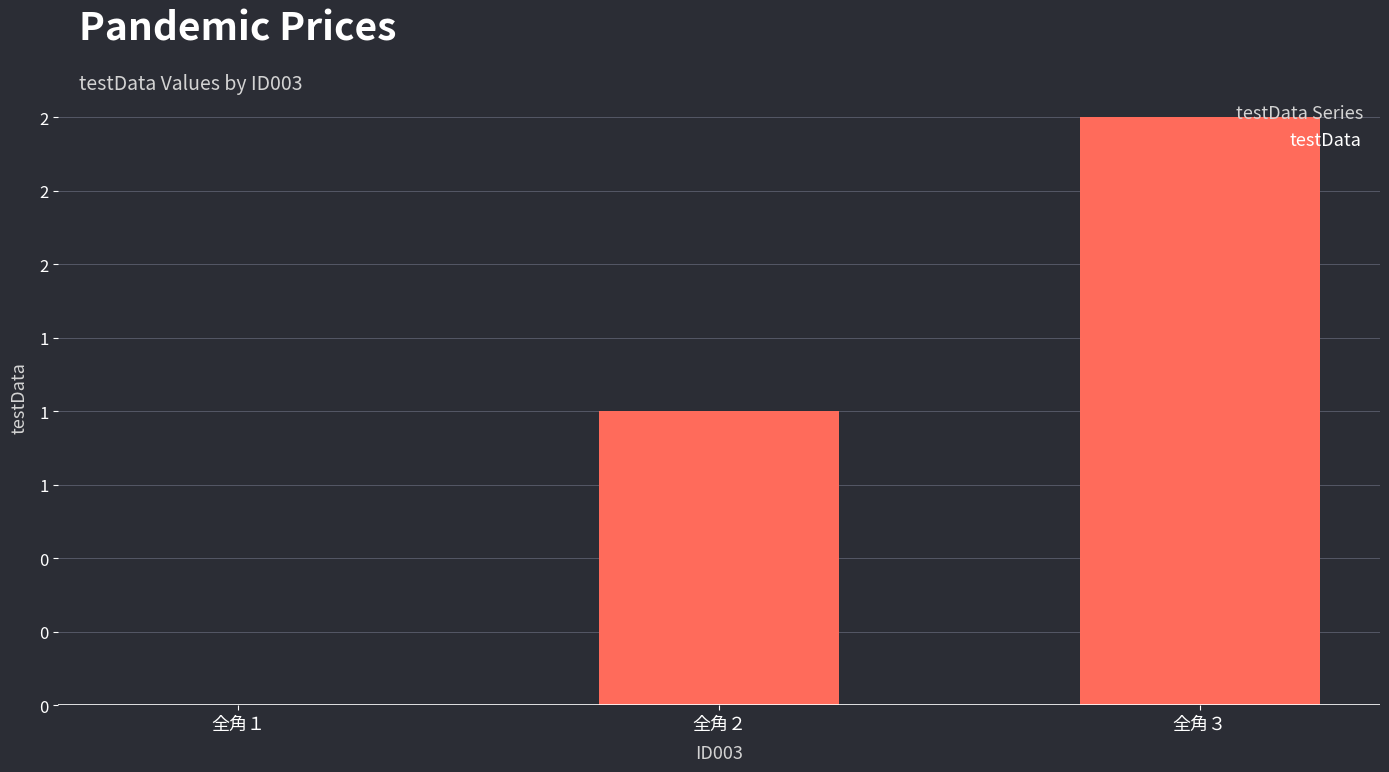

Which label corresponds to the largest value in the chart?

全角３